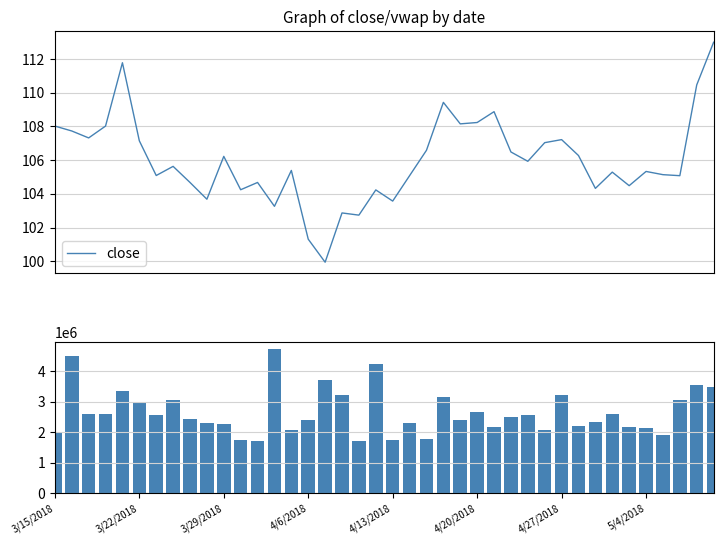

List the series in order of their overall mean, lowest first.

close, volume